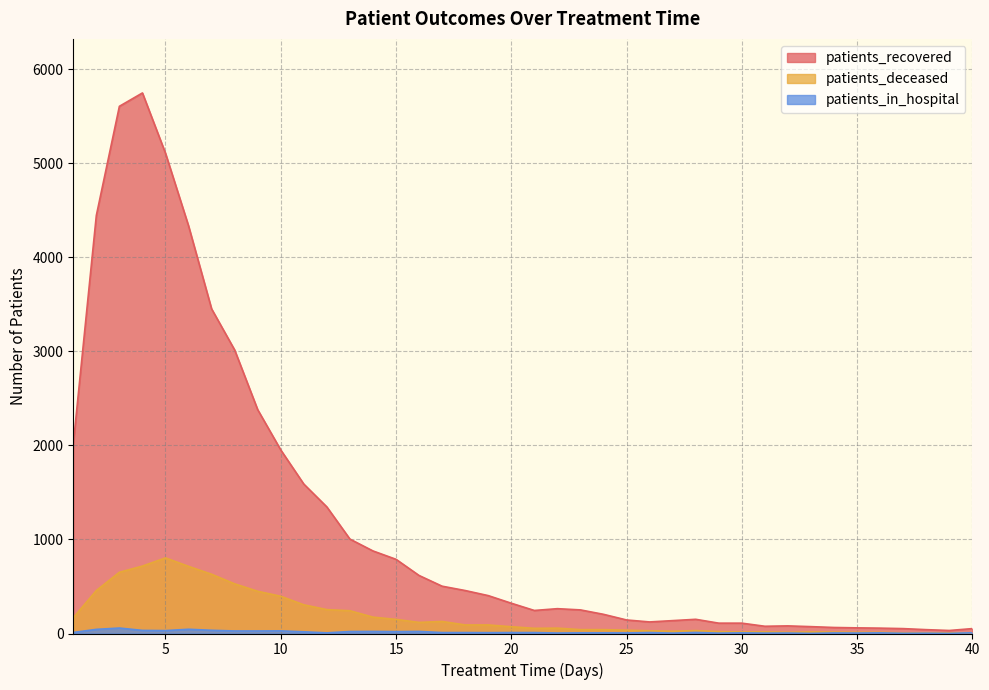

True or false: patients_recovered and patients_deceased intersect in this chart.

False